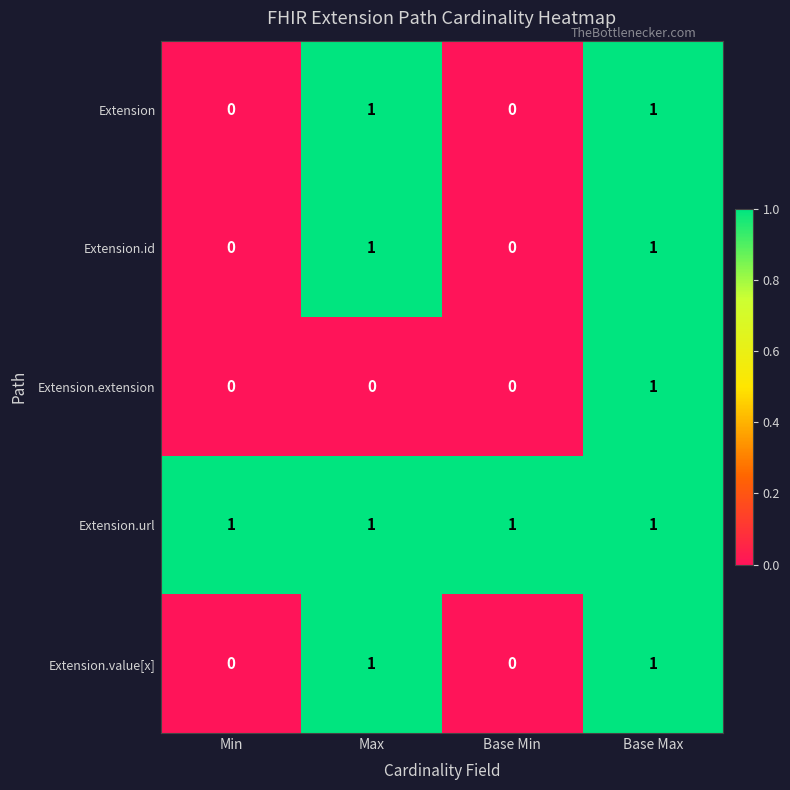

The Extension.id series shows 1 at Base Max. True or false?

True